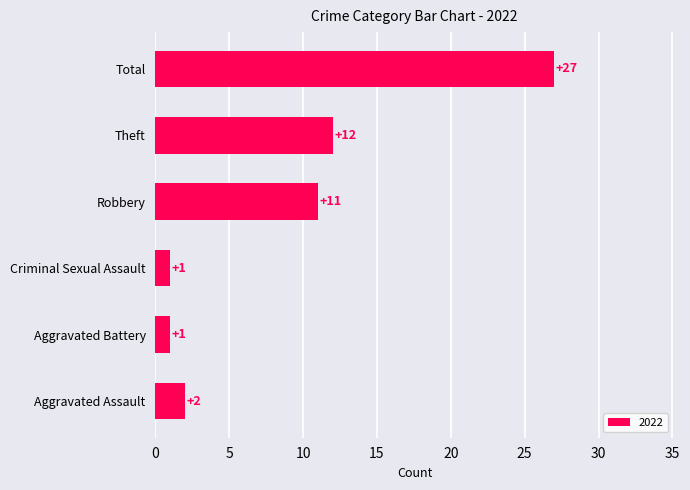

What is the sum of the values at Aggravated Assault and Theft?

14